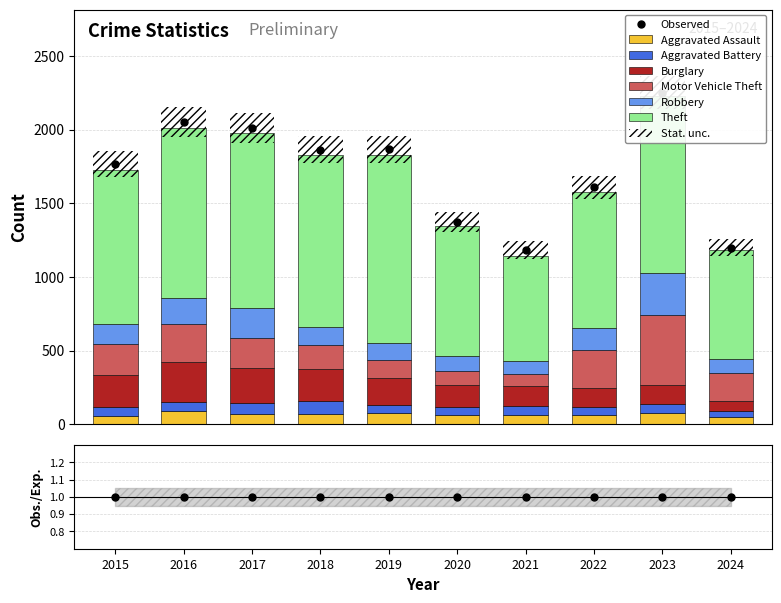

Is it true that Motor Vehicle Theft equals 208 at 2017?

True